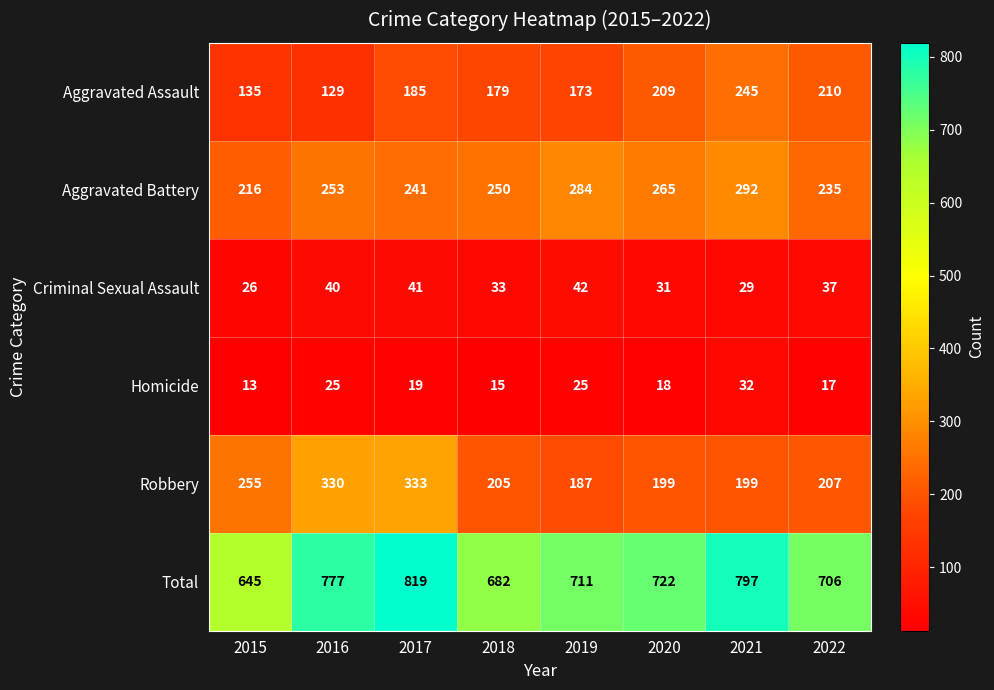

How many values in the Total series are below 722?

4